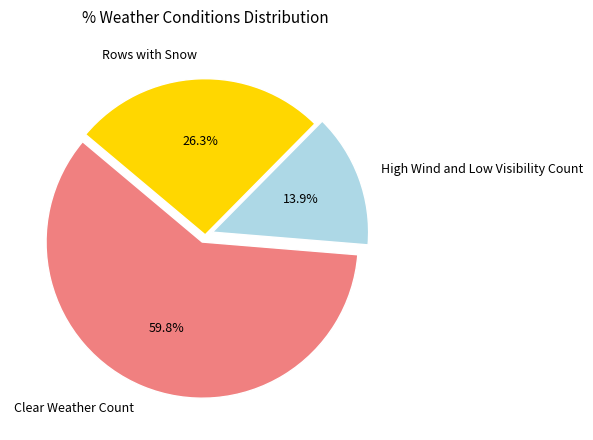

Which slice is the smallest?

High Wind and Low Visibility Count